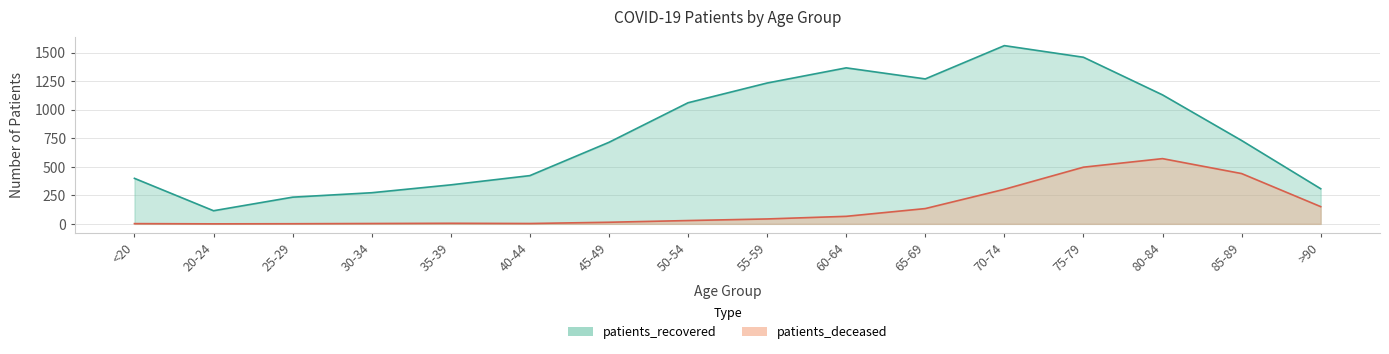

At which label does patients_recovered first exceed 731?

50-54